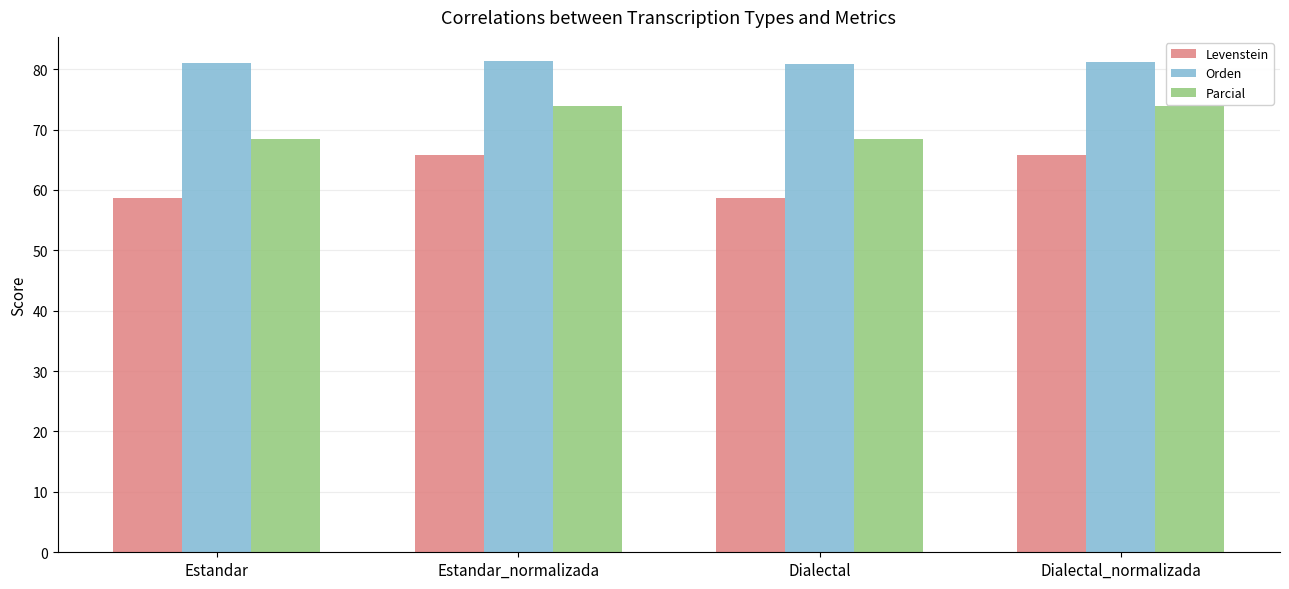

How many bars are there in each group?

3